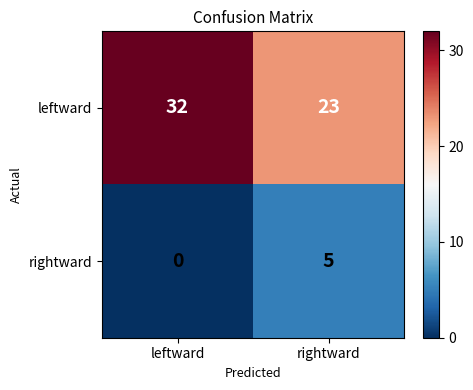

List the series in order of their peak value, lowest first.

rightward, leftward